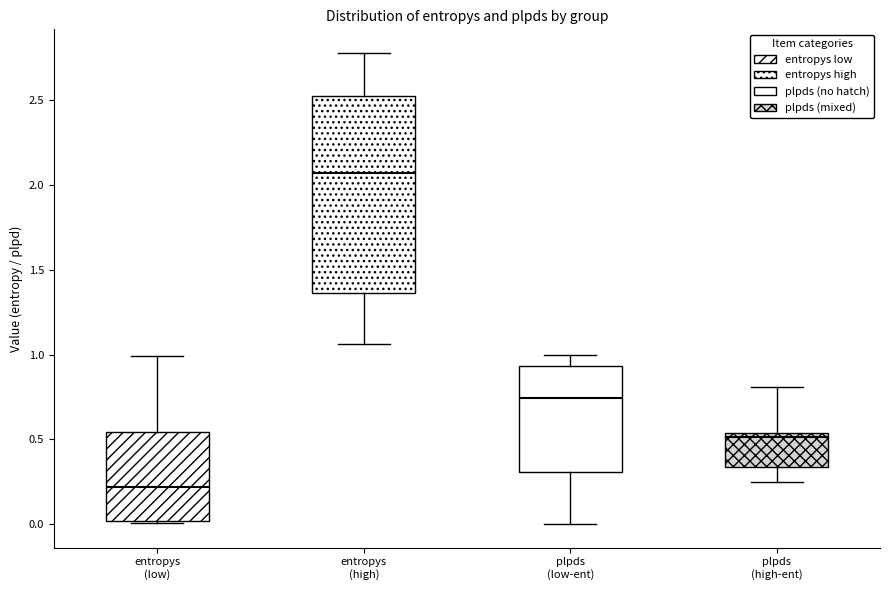

Which box's median line is the lowest?

entropys (low)